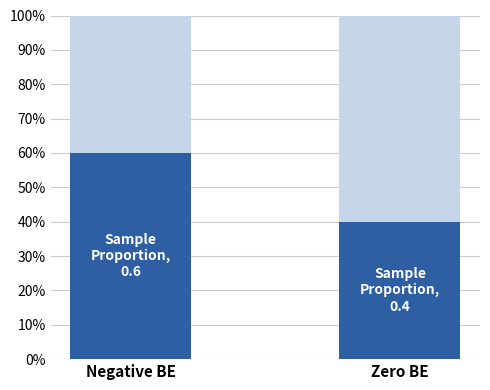

Does the chart contain stacked bars?

Yes